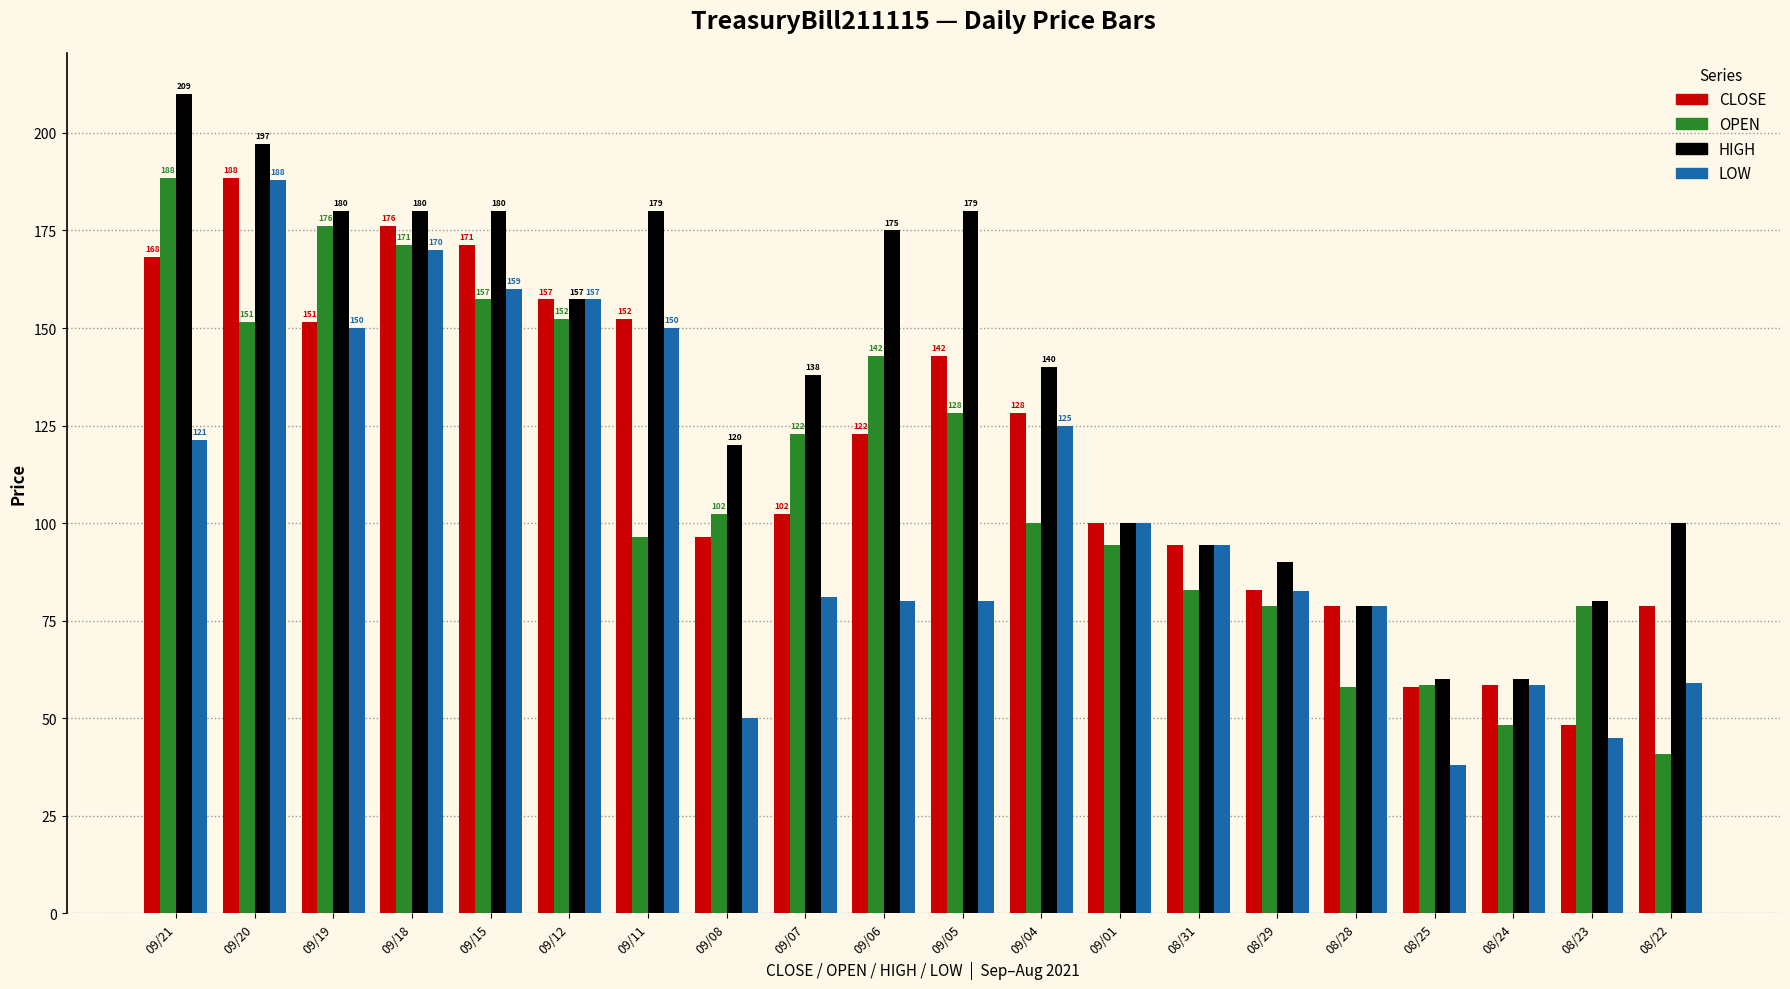

Read the CLOSE value at 08/23.

48.2